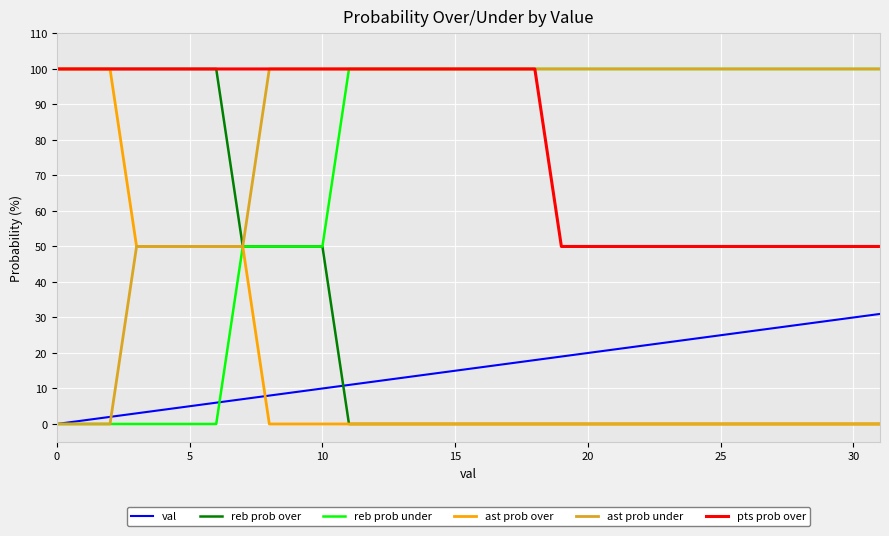

What is the highest value of the val series?

31